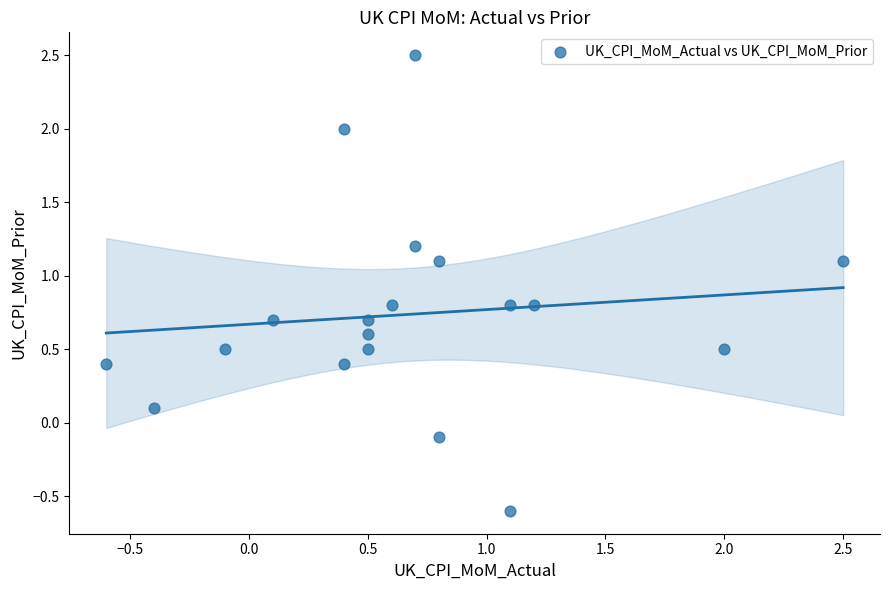

What is the range of X values (max minus min)?

3.1